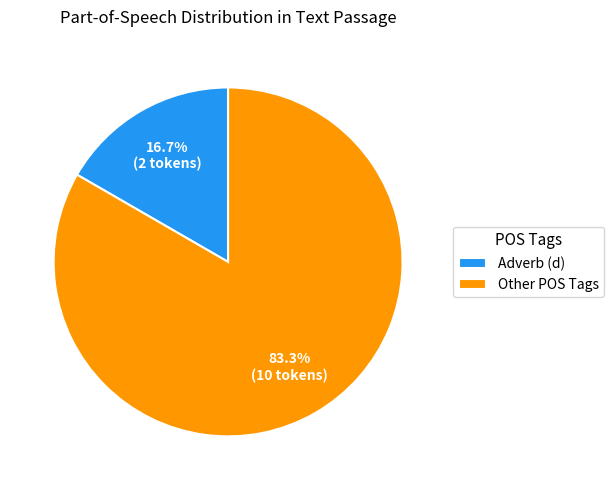

Which has a higher value, Adverb (d) or Other POS Tags?

Other POS Tags